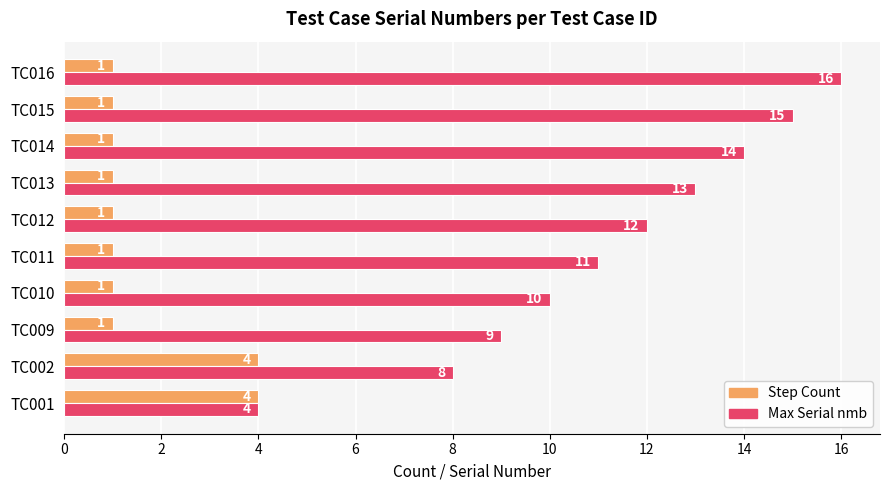

How many values in the Max Serial nmb series are below 12?

5